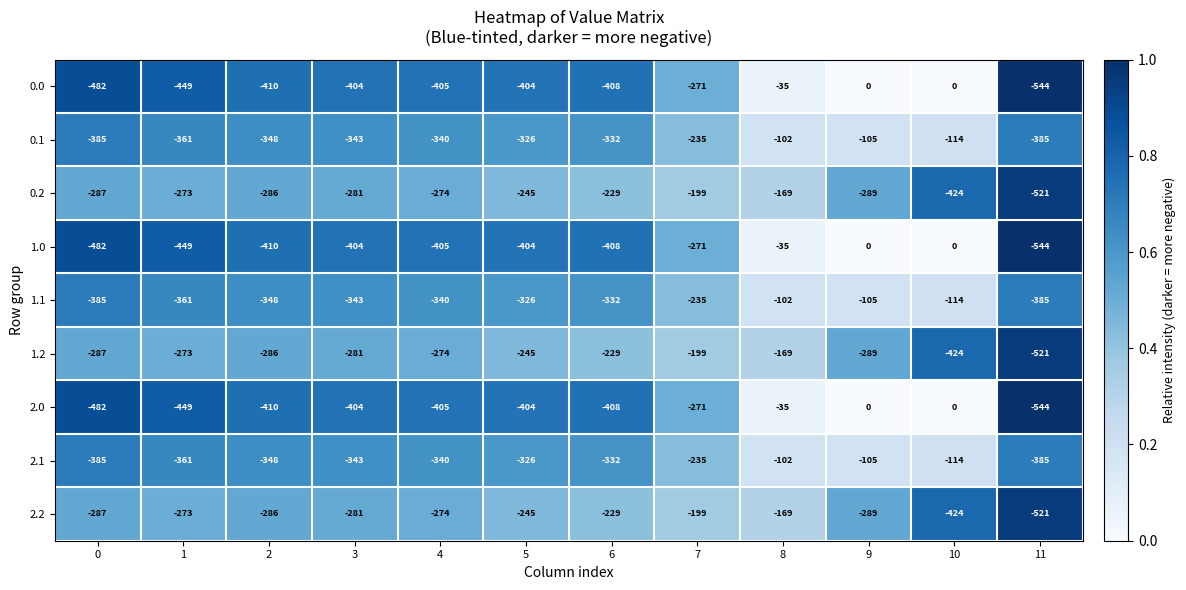

What is the difference between the maximum and minimum values in the 2.1 series?

283